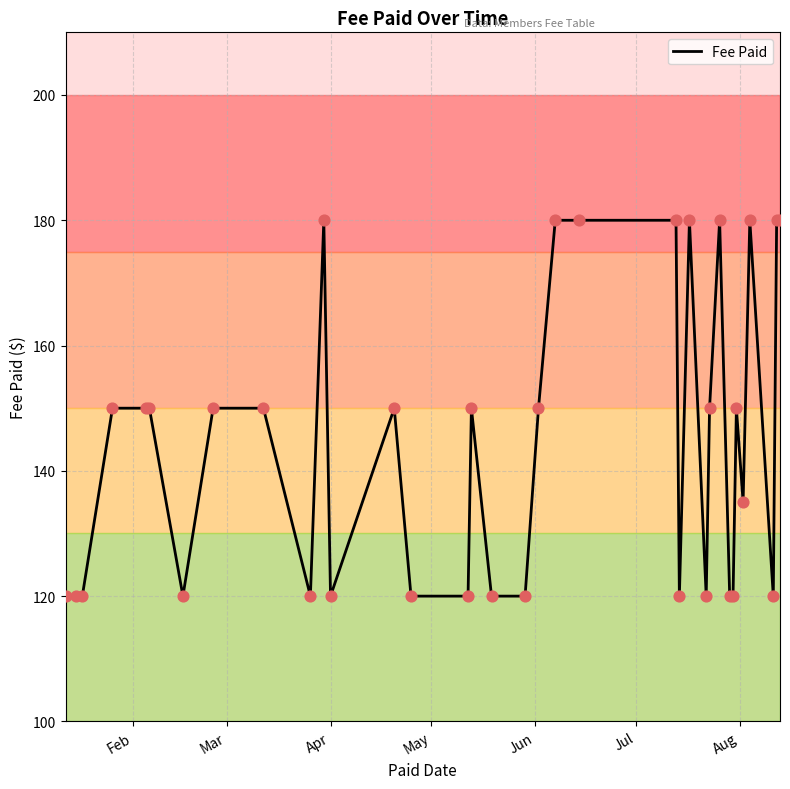

What is the minimum value shown in the chart?

120